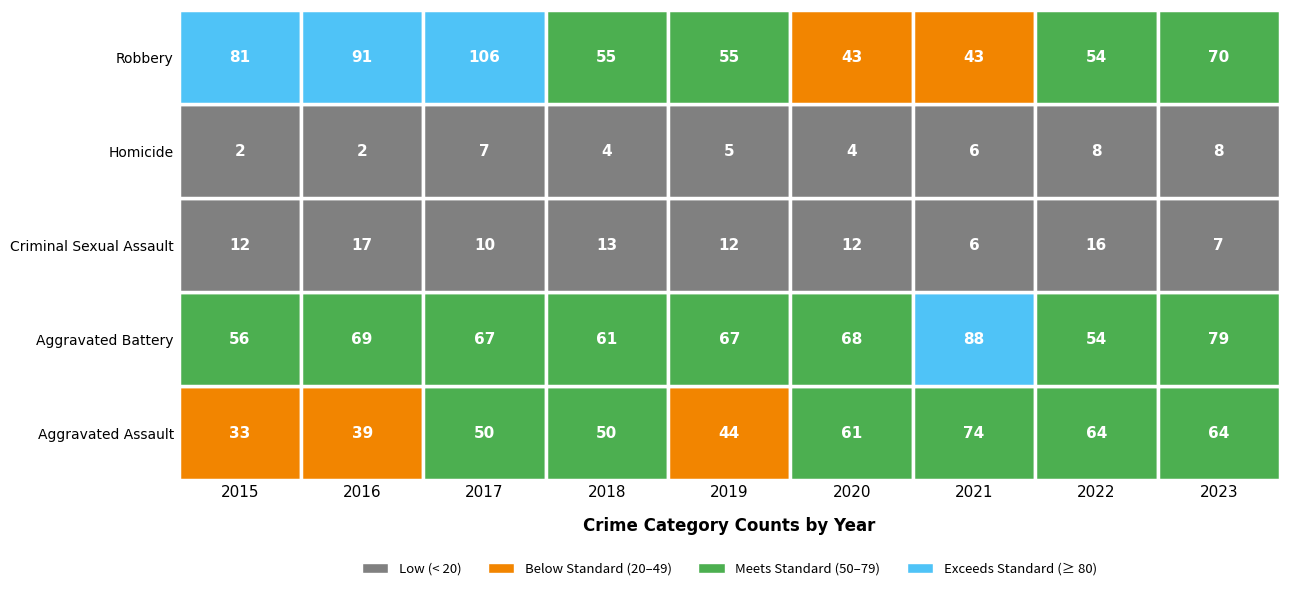

Rank the series by their maximum value, from highest to lowest.

Robbery, Aggravated Battery, Aggravated Assault, Criminal Sexual Assault, Homicide